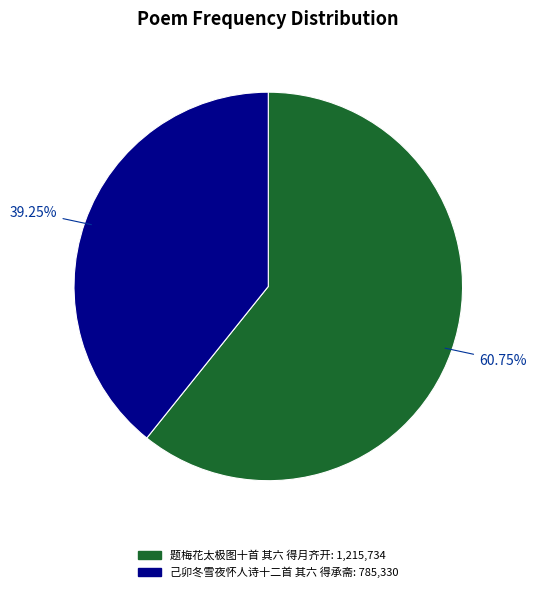

The 题梅花太极图十首 其六 得月齐开 slice represents 61% of the pie. True or false?

True